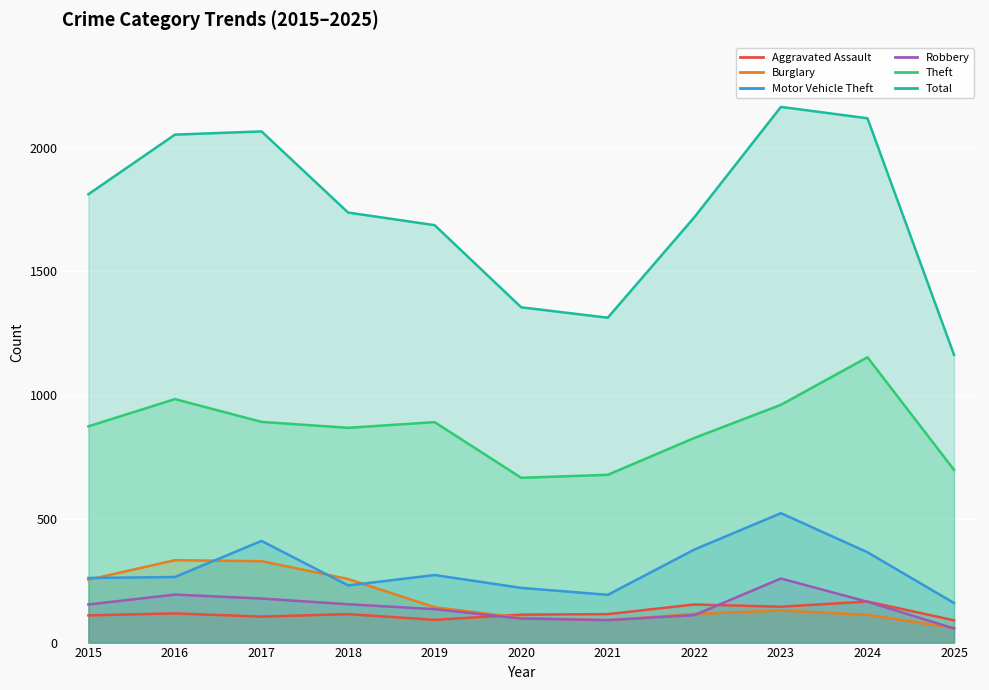

What is the difference between the second highest and second lowest values in the Aggravated Assault series?

62